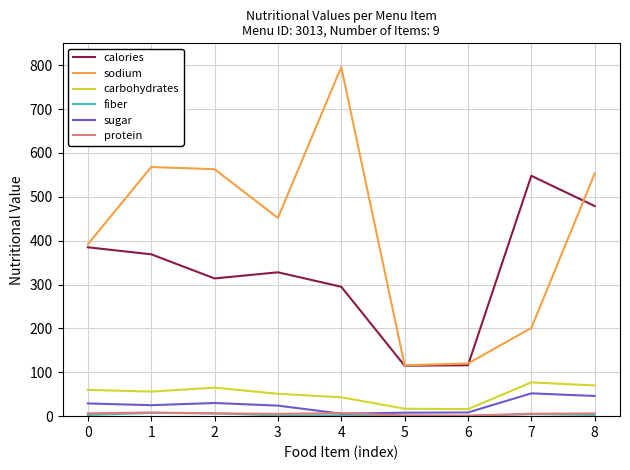

Which series changed the most between 1 and 4?

sodium